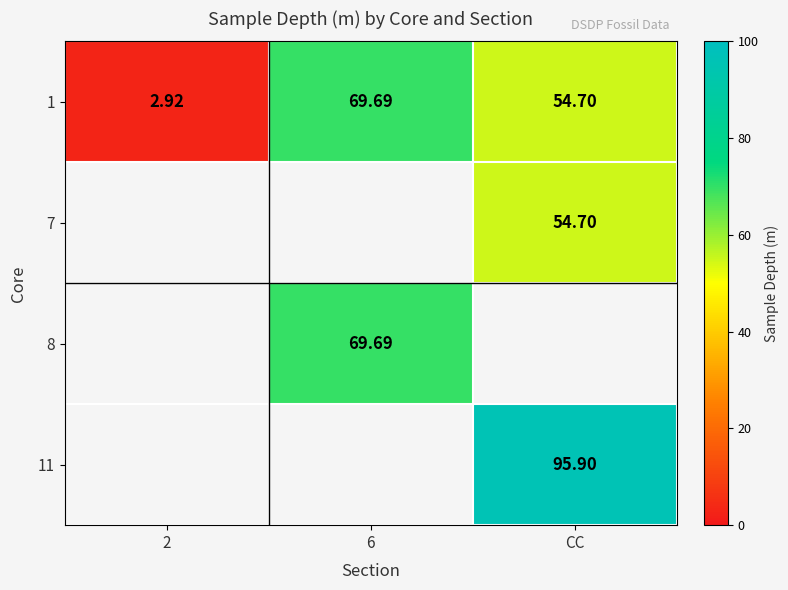

Is the value of 8 at 2 greater than the value of 7 at CC?

No